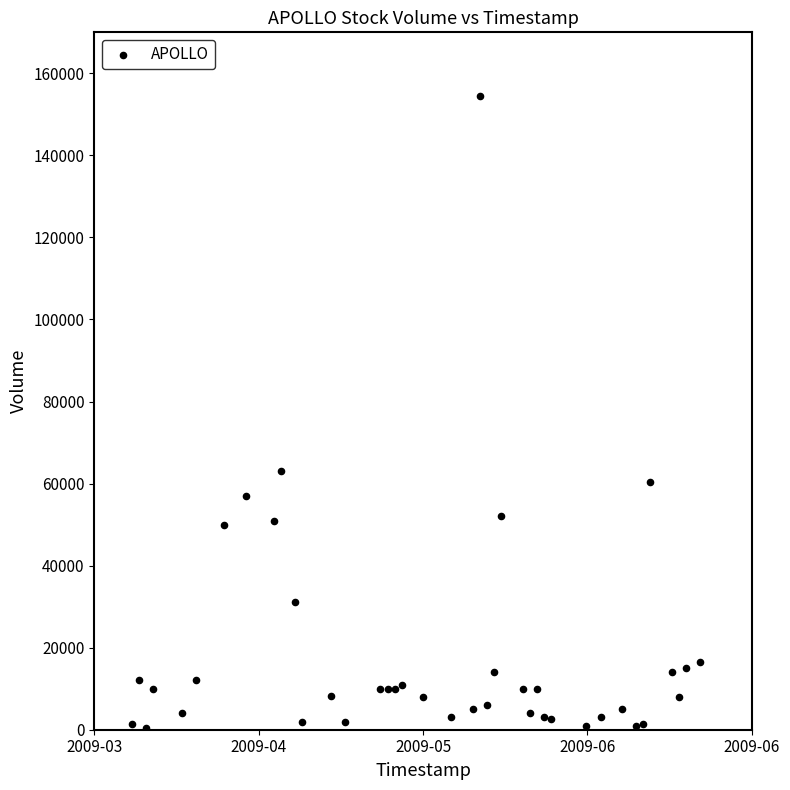

What is the range of X values (max minus min)?

6912000